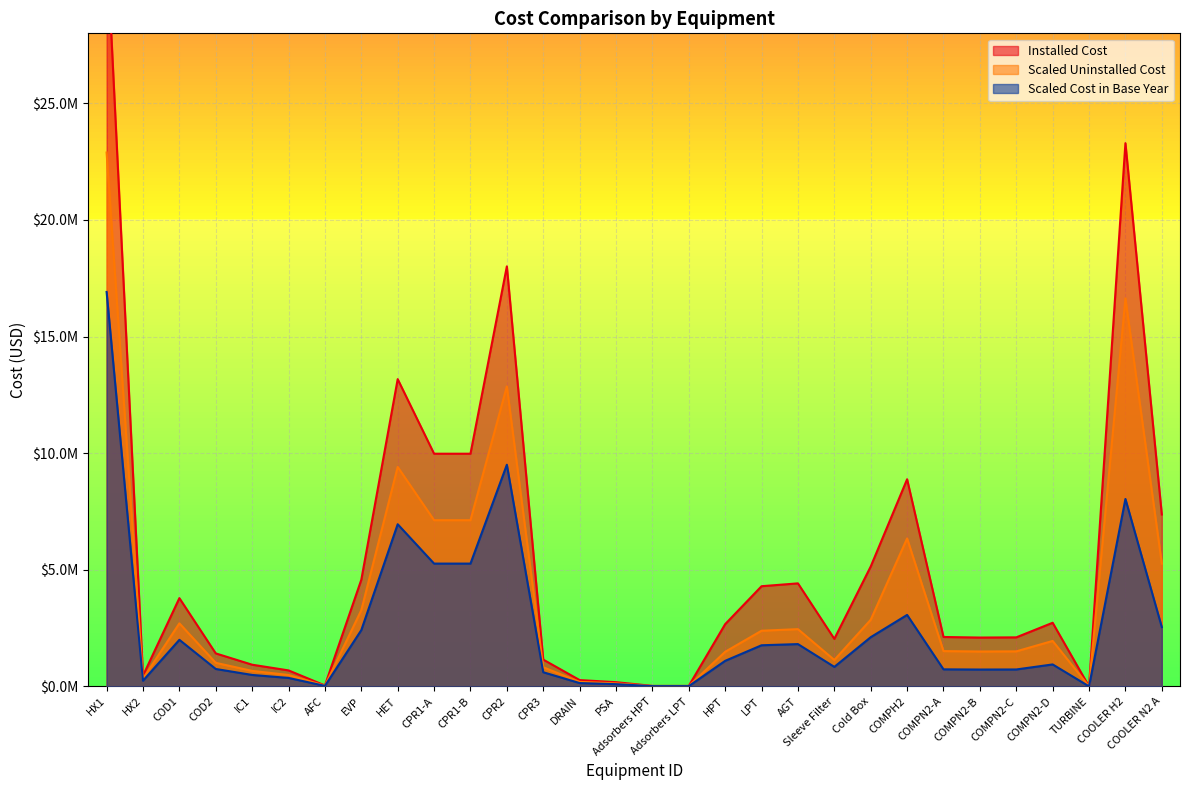

At which category does Scaled Cost in Base Year reach its first local valley?

HX2